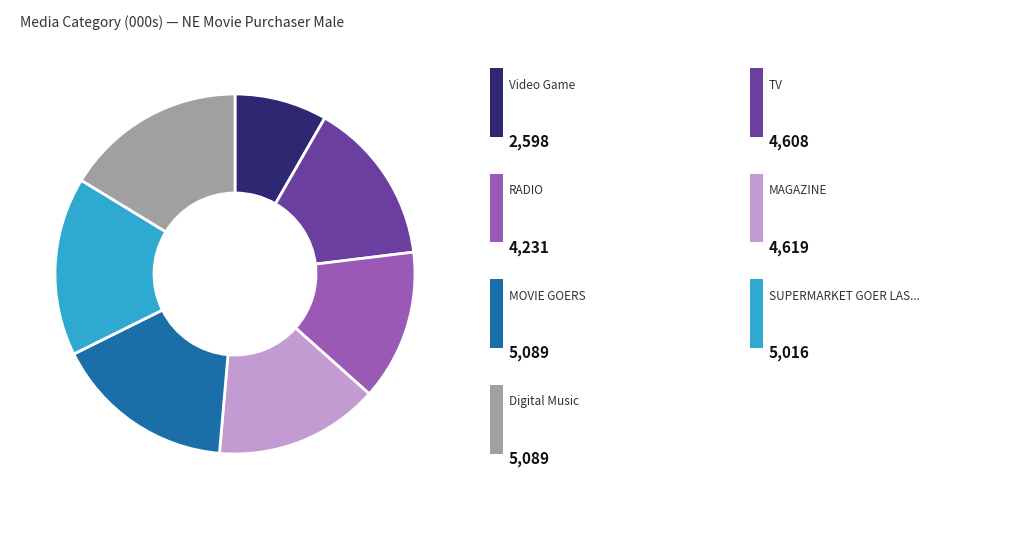

Is there a majority slice in this chart?

No